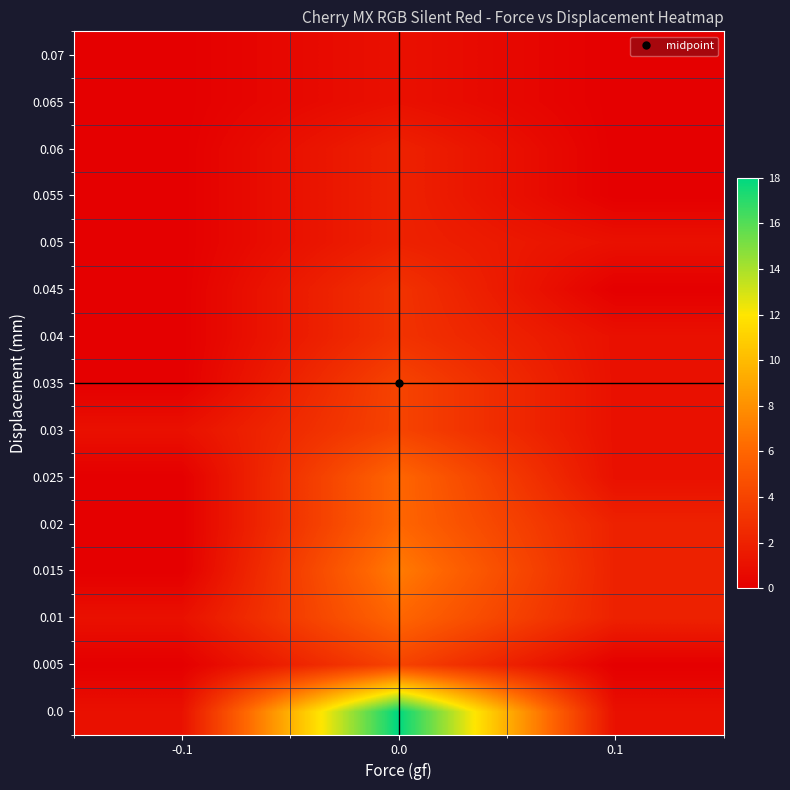

Reading right to left, list all the values displayed in this chart.

0.0: 0.1=1	0.0=18	-0.1=1
0.005: 0.1=0	0.0=4	-0.1=0
0.01: 0.1=2	0.0=6	-0.1=1
0.015: 0.1=2	0.0=7	-0.1=0
0.02: 0.1=2	0.0=6	-0.1=0
0.025: 0.1=1	0.0=6	-0.1=0
0.03: 0.1=1	0.0=4	-0.1=1
0.035: 0.1=1	0.0=4	-0.1=0
0.04: 0.1=1	0.0=3	-0.1=0
0.045: 0.1=0	0.0=3	-0.1=0
0.05: 0.1=1	0.0=2	-0.1=0
0.055: 0.1=0	0.0=2	-0.1=0
0.06: 0.1=0	0.0=2	-0.1=0
0.065: 0.1=0	0.0=1	-0.1=0
0.07: 0.1=0	0.0=1	-0.1=0